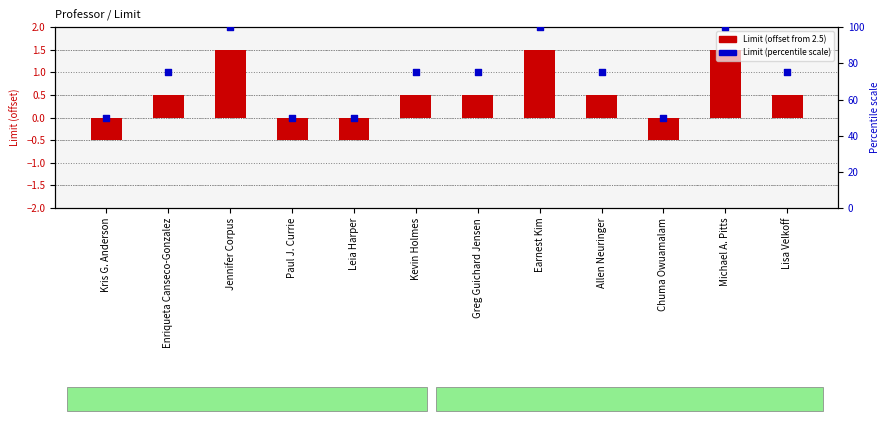

Which series has the largest total across all categories?

Limit (percentile scale)